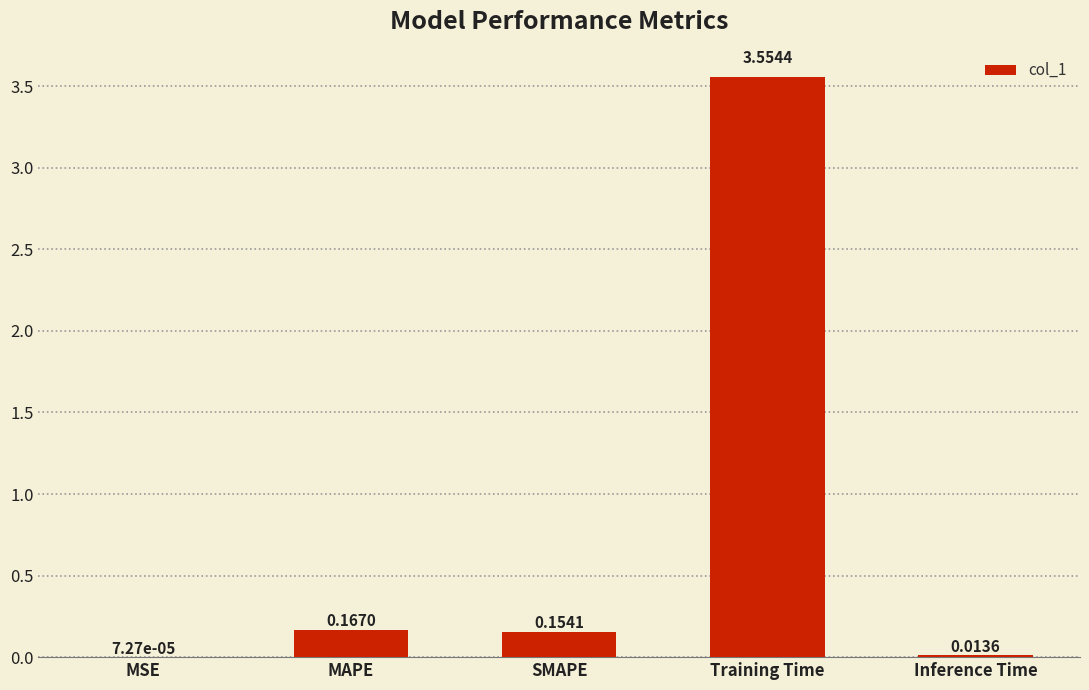

What is the sum of all values?

3.9